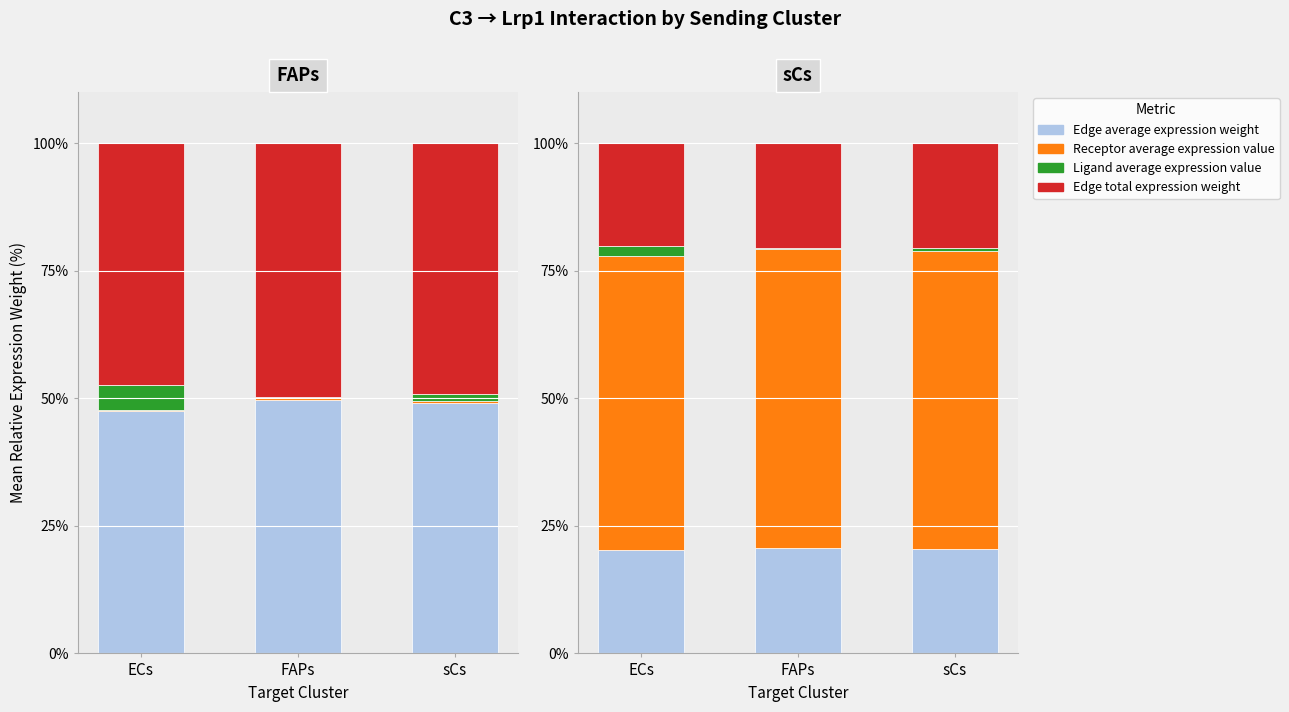

Is it true that Receptor average expression value equals 58.4 at sCs?

True